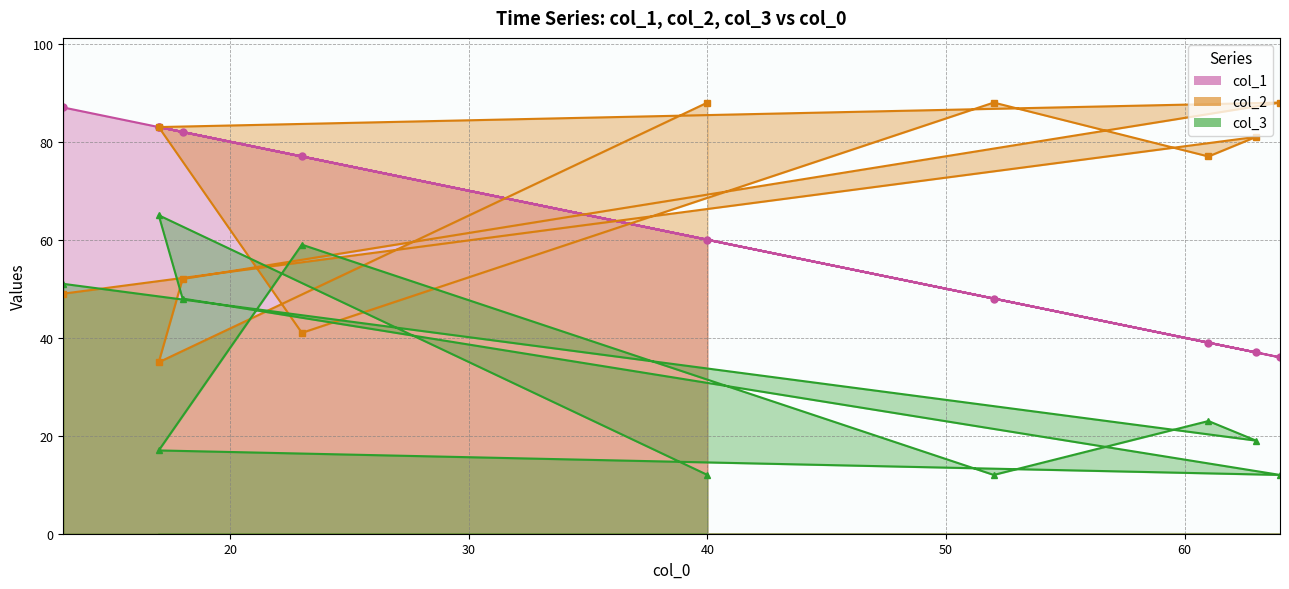

Which series changed the most between 17 and 63?

col_1